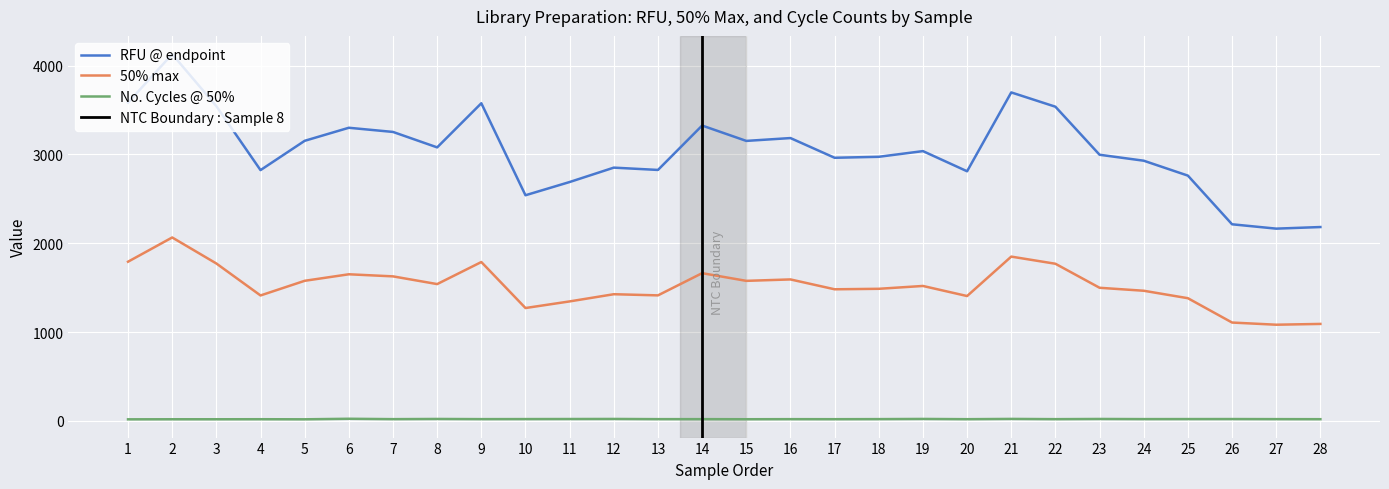

What is the spread (max minus min) of values at 19?

3016.1